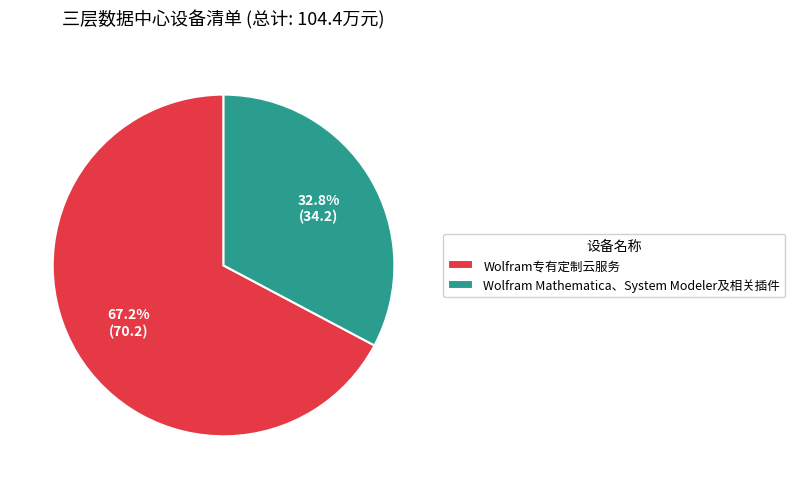

Which category has the biggest portion of the pie?

Wolfram专有定制云服务